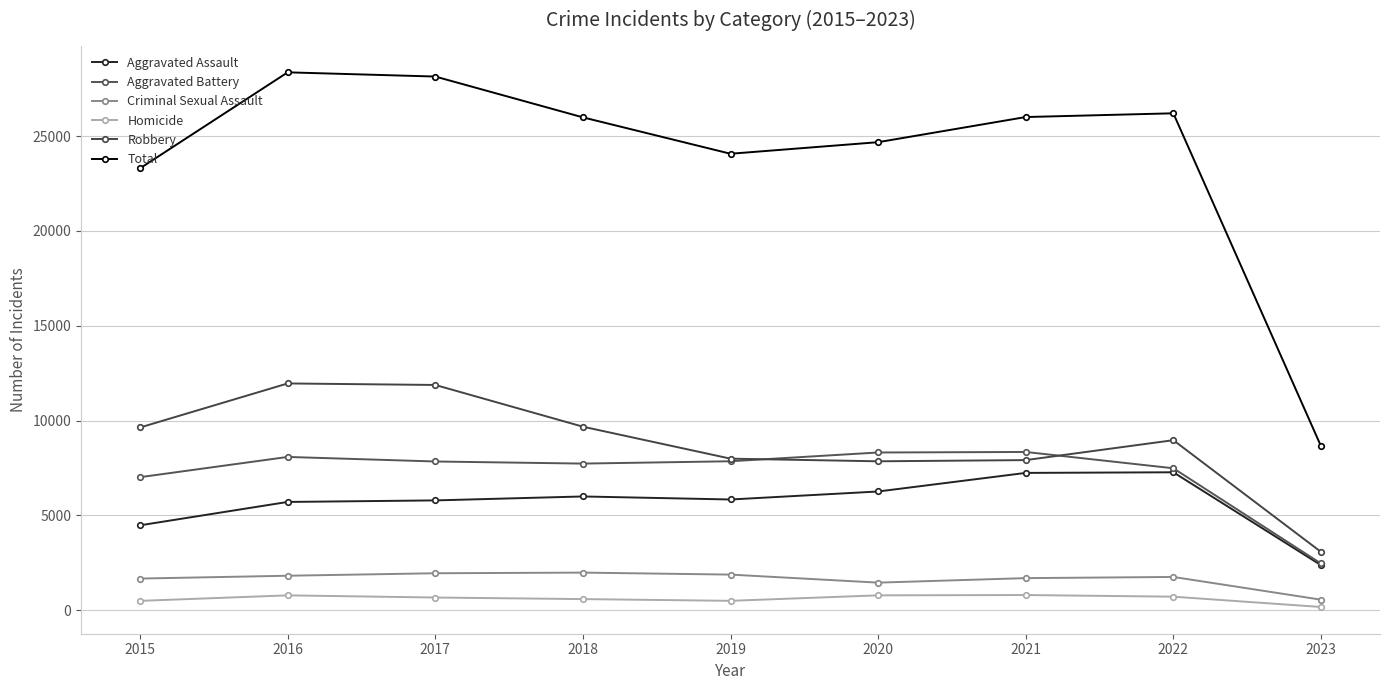

At which category does Robbery reach its first local valley?

2020